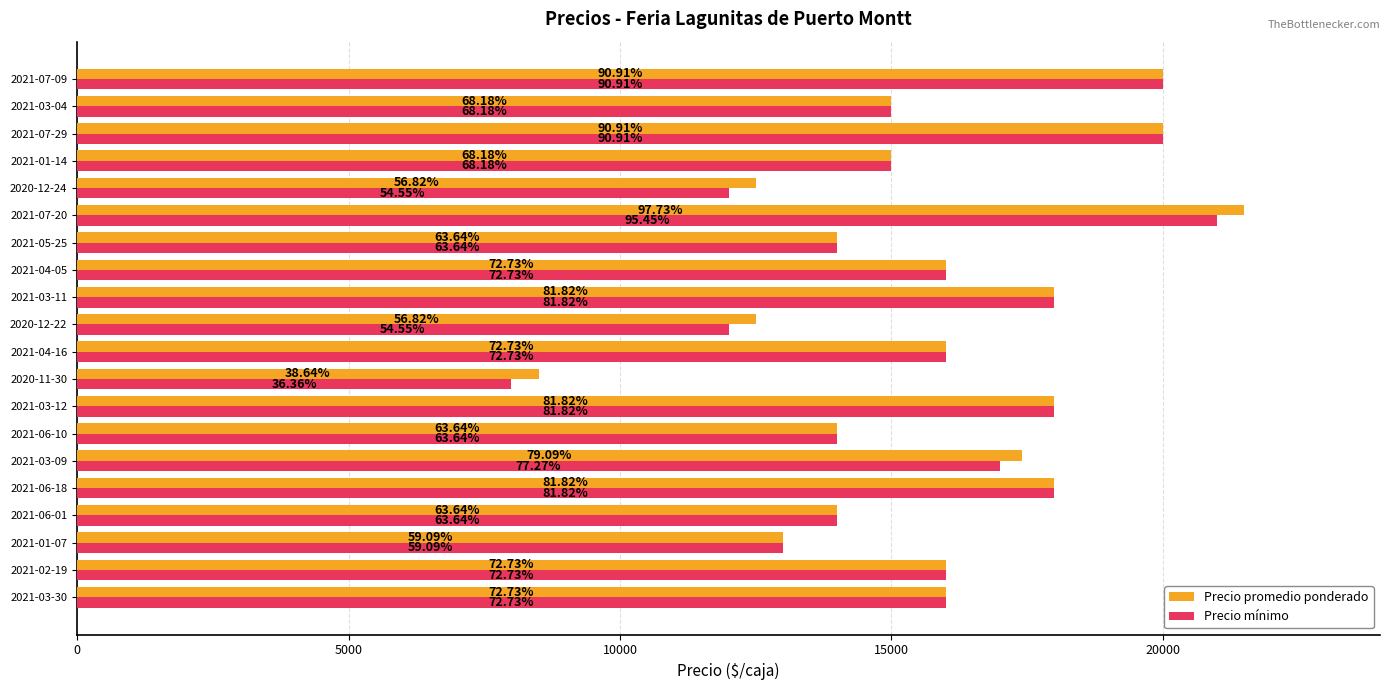

What are all the series names shown in the legend?

Precio promedio ponderado, Precio mínimo